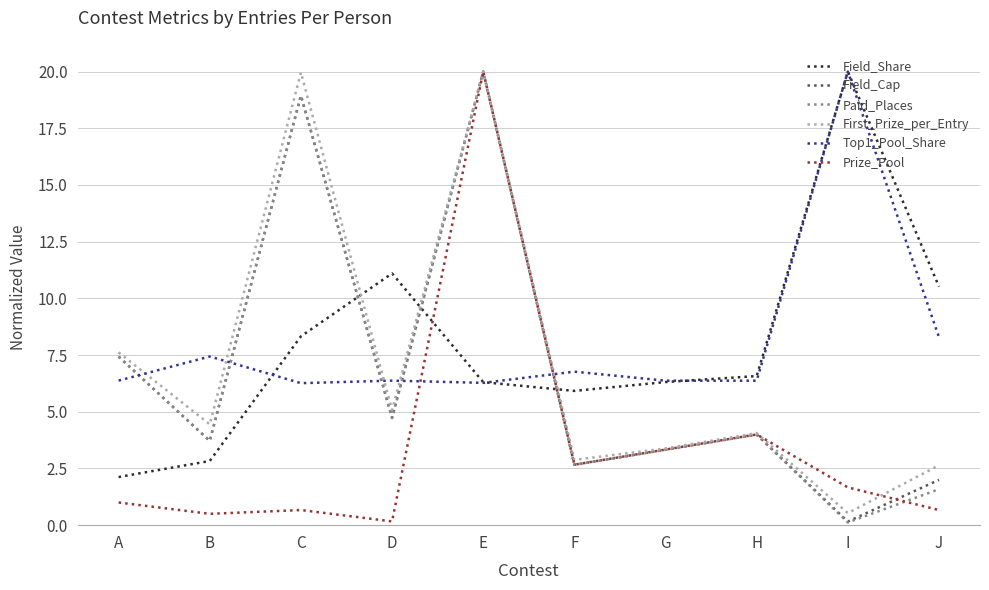

Between which two adjacent categories do Field_Cap and Top1_Pool_Share first intersect?

A and B